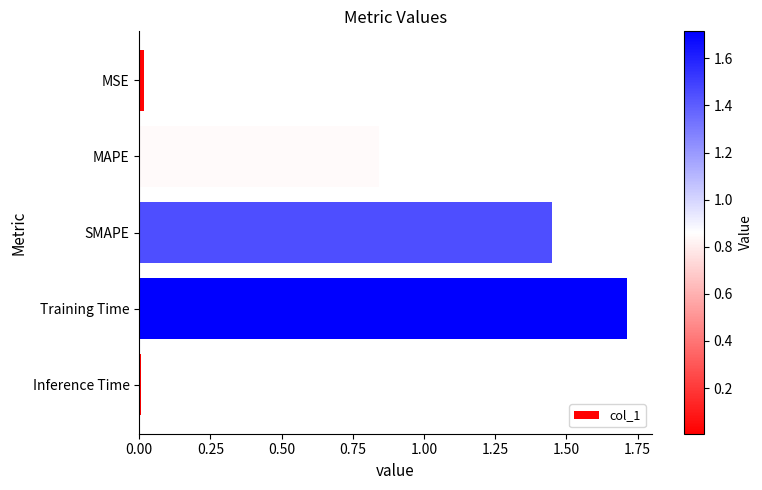

Which has a higher value, Training Time or Inference Time?

Training Time